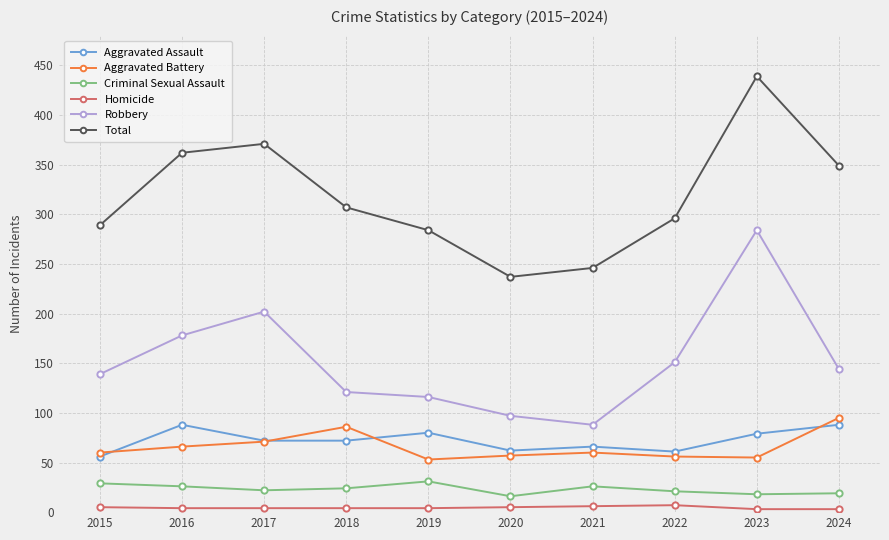

True or false: Total and Homicide intersect in this chart.

False